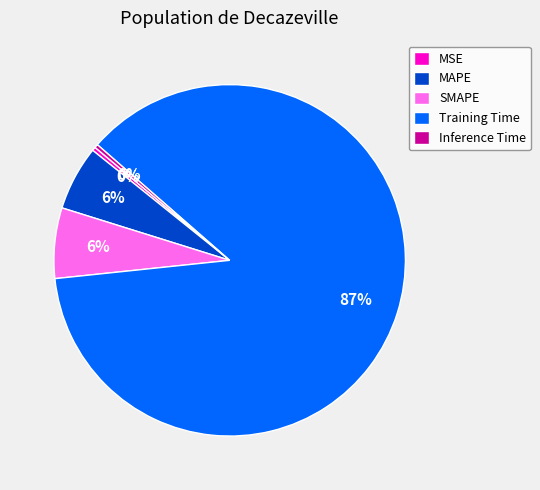

Combined, do Training Time and MSE account for over 50%?

Yes